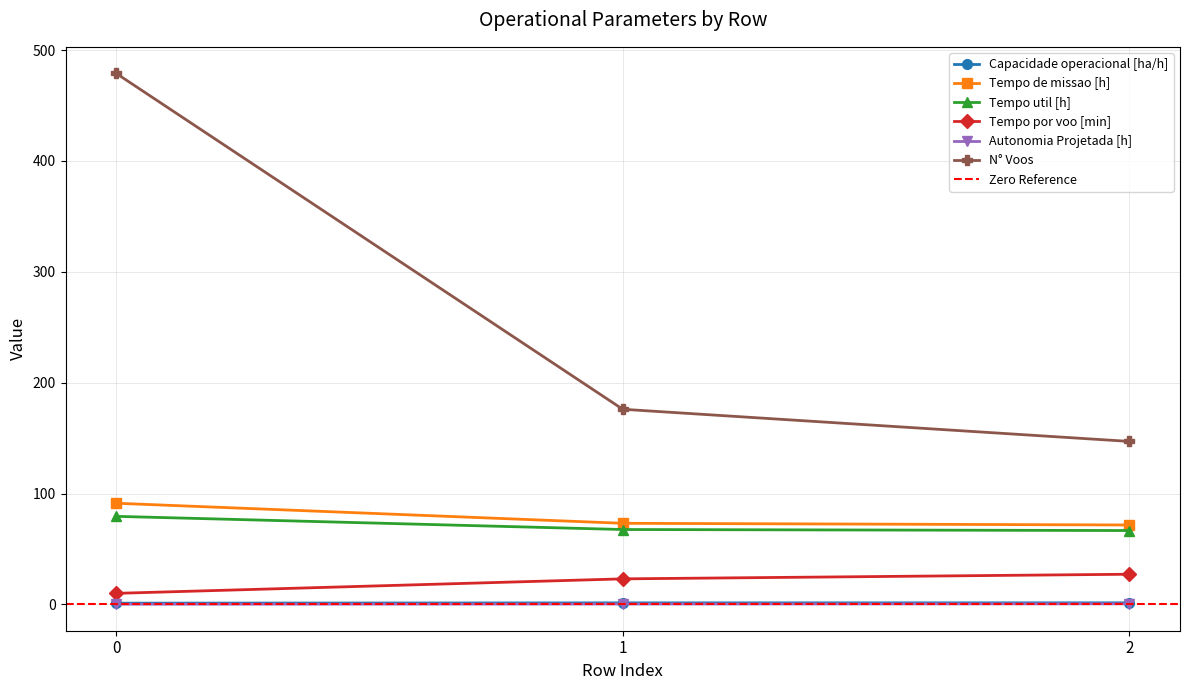

Where is N° Voos nearest to the value 313?

1